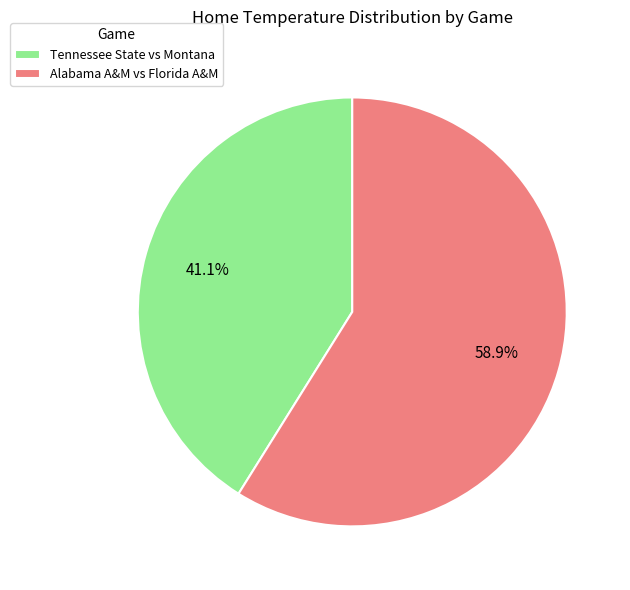

To the nearest percent, what is the difference between the Alabama A&M vs Florida A&M and Tennessee State vs Montana slice percentages?

18%